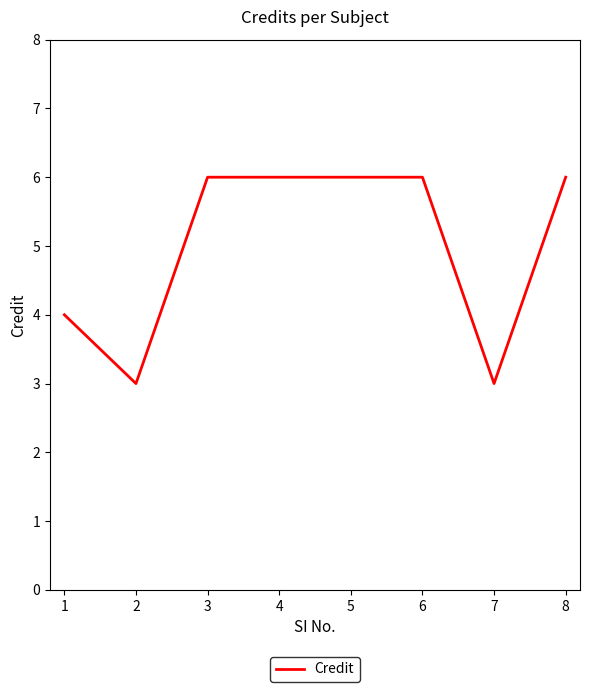

The chart shows a value of 9 at 6. True or false?

False